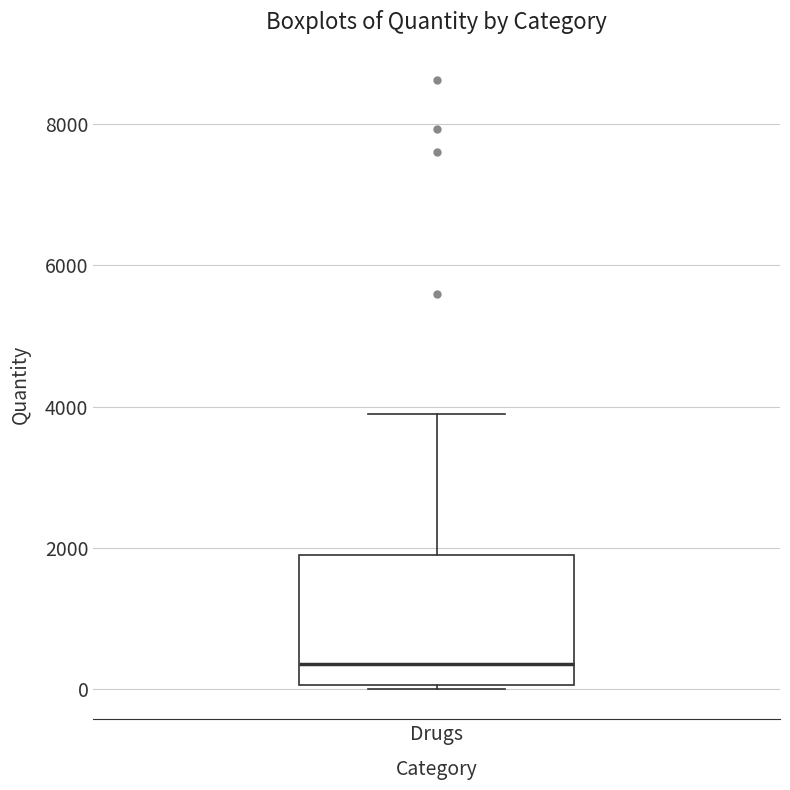

Where is the upper edge of the box for Drugs on the y-axis? The values are not printed on the chart, so give them approximately, as read against the axis.

2000